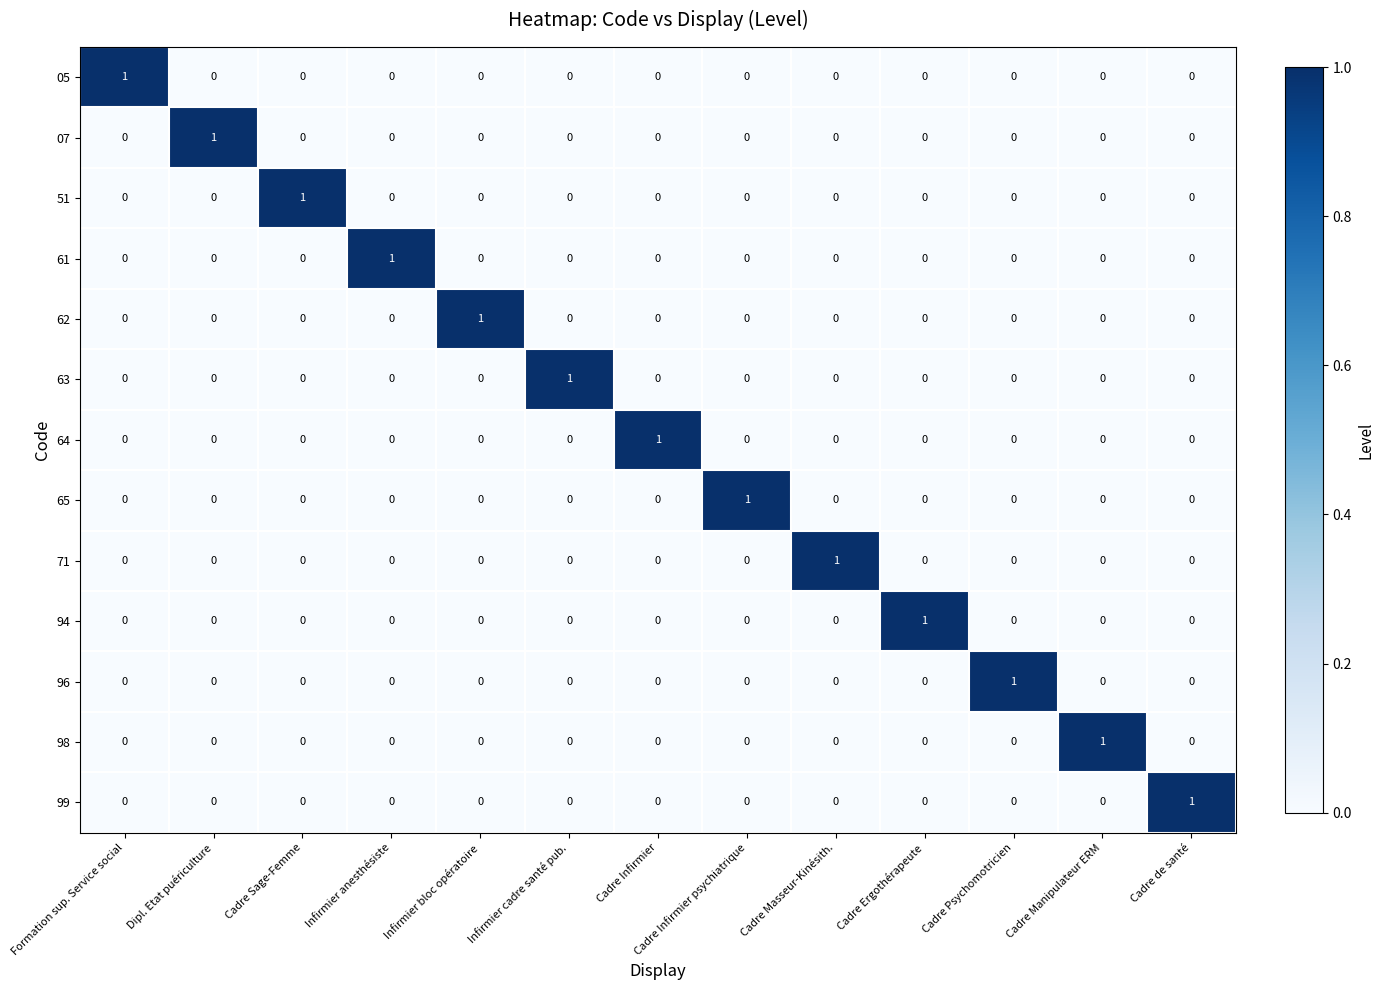

How many 62 values are between 0 and 1?

13